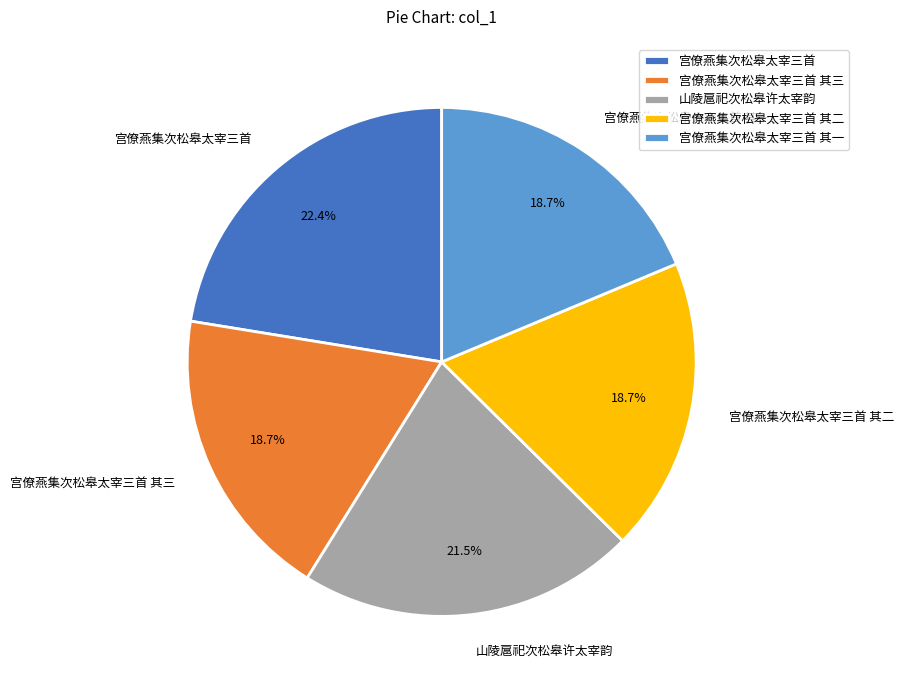

To the nearest percent, what is the average slice percentage?

20%